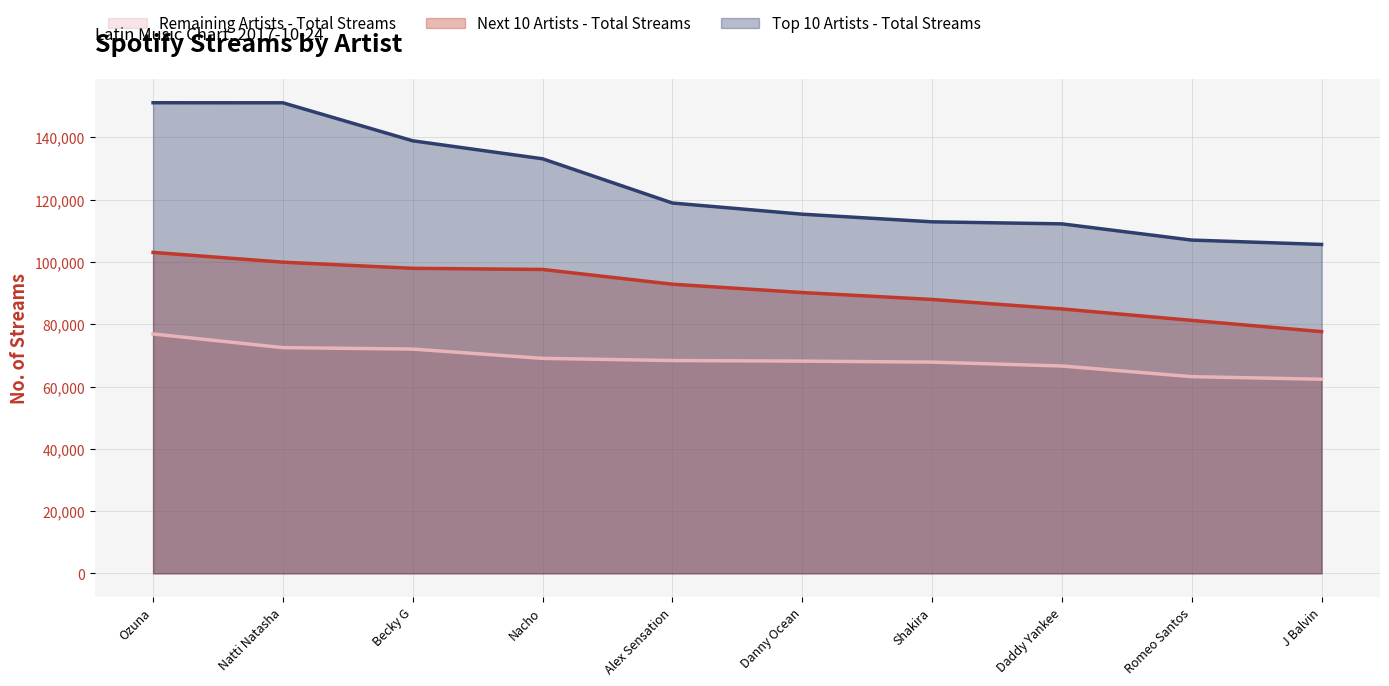

Which category has the lowest value across all series?

J Balvin